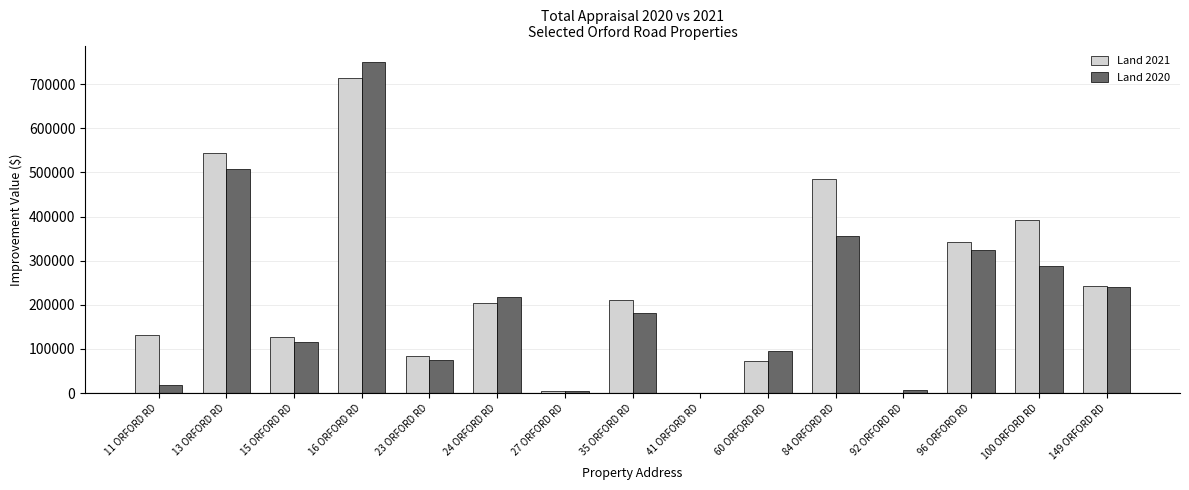

The Land 2020 series shows 146015 at 60 ORFORD RD. True or false?

False